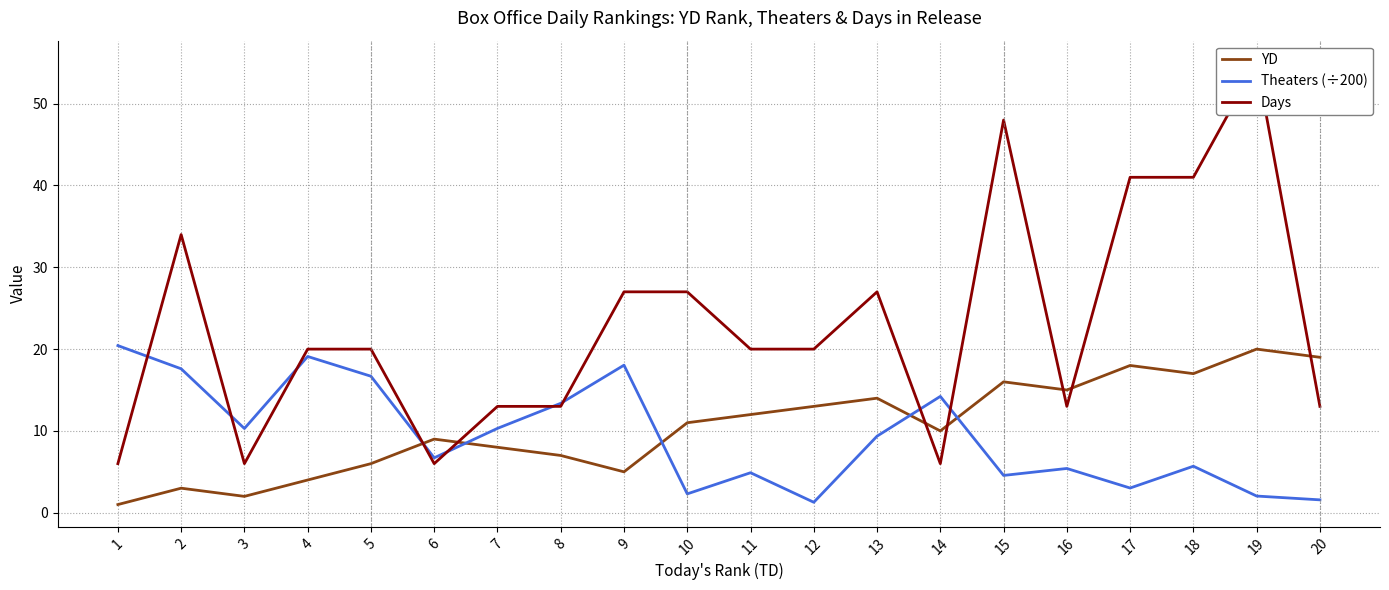

How many interior local valleys does the YD series have?

5